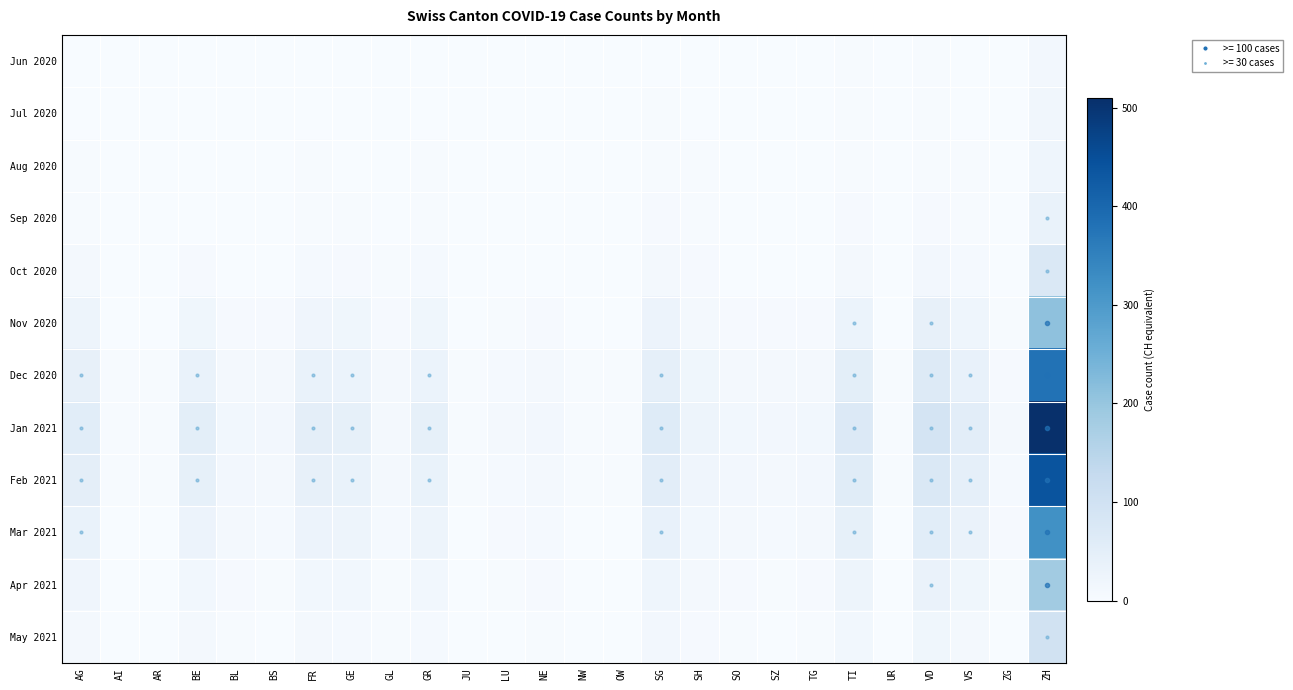

Rank the series by their maximum value, from lowest to highest.

Jun 2020, Jul 2020, Aug 2020, Sep 2020, Oct 2020, May 2021, Apr 2021, Nov 2020, Mar 2021, Dec 2020, Feb 2021, Jan 2021